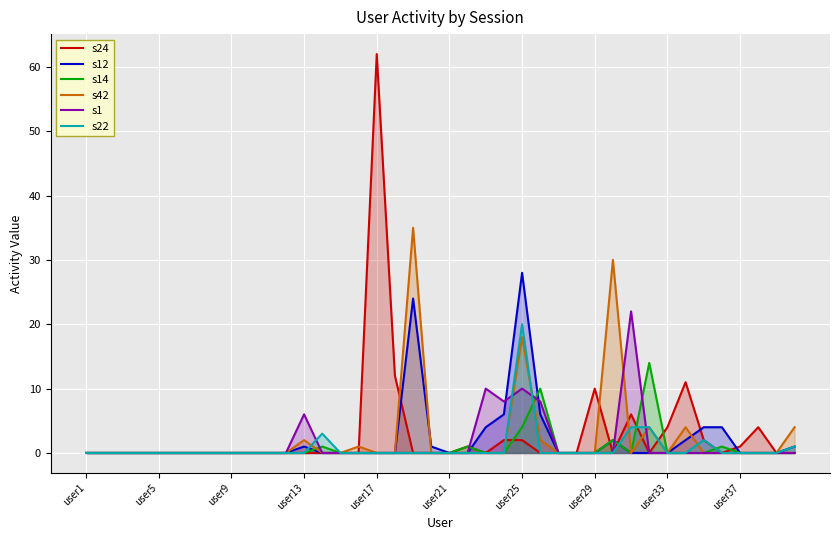

At which category does the chart reach its peak across all series?

user17